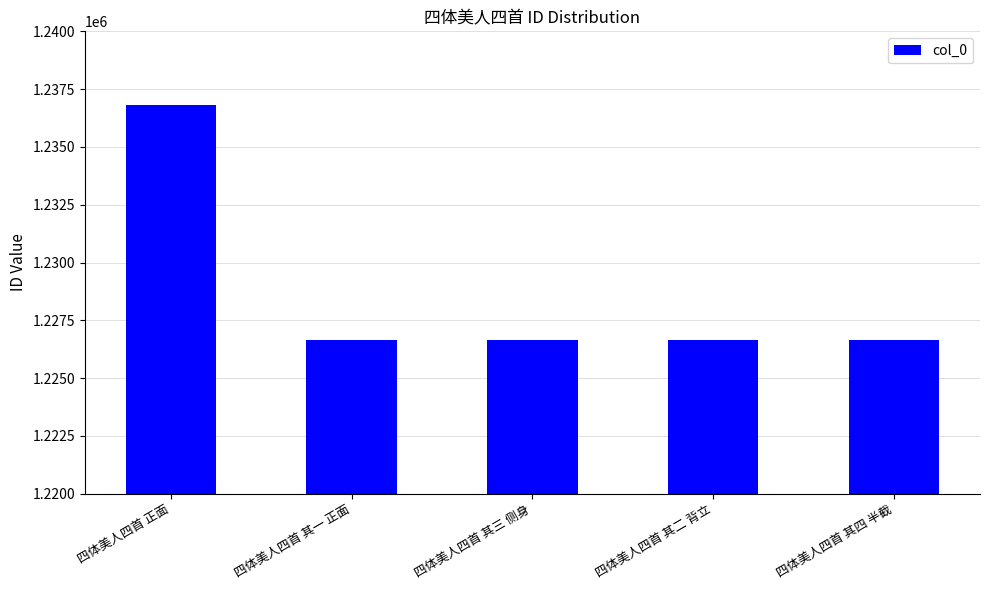

Which category has the highest value across all series?

四体美人四首 正面